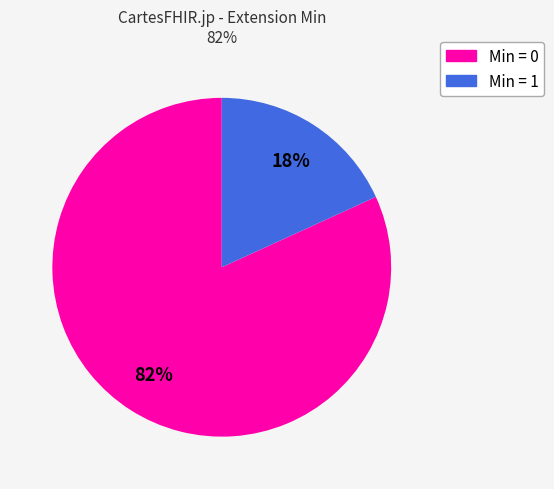

To the nearest percent, what is the average slice percentage?

50%